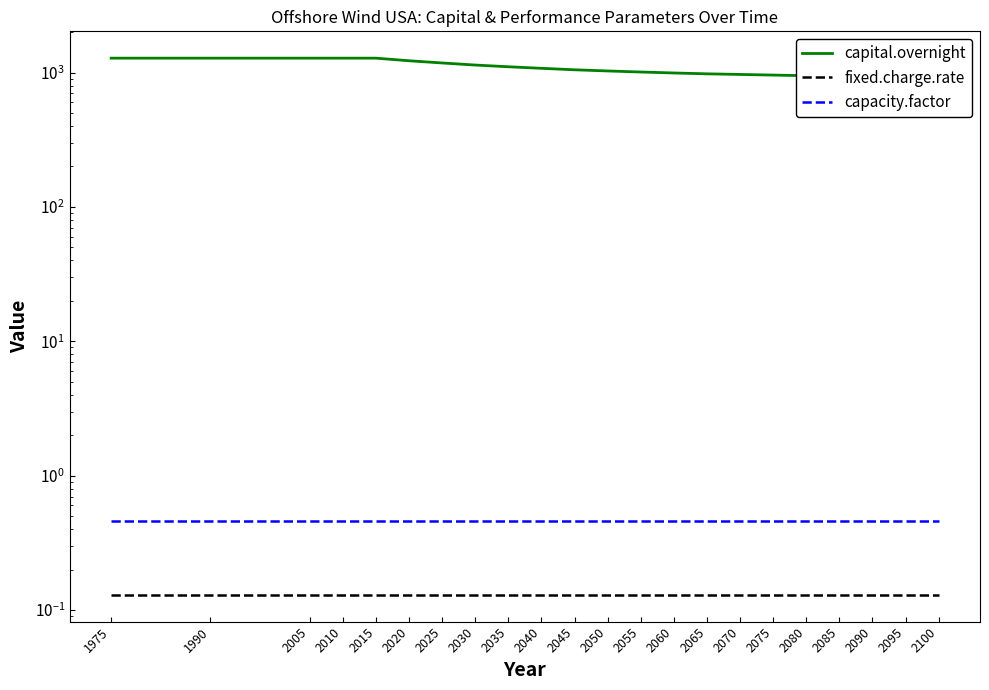

Reading left to right, transcribe all the data shown in this chart.

capital.overnight: 1975=1278.7	1990=1278.7	2005=1278.7	2010=1278.7	2015=1278.7	2020=1223.0	2025=1177.6	2030=1136.4	2035=1103.4	2040=1074.5	2045=1047.7	2050=1027.1	2055=1008.5	2060=992.0	2065=977.6	2070=967.3	2075=957.0	2080=946.7	2085=940.5	2090=934.3	2095=928.1	2100=924.0
fixed.charge.rate: 1975=0.1	1990=0.1	2005=0.1	2010=0.1	2015=0.1	2020=0.1	2025=0.1	2030=0.1	2035=0.1	2040=0.1	2045=0.1	2050=0.1	2055=0.1	2060=0.1	2065=0.1	2070=0.1	2075=0.1	2080=0.1	2085=0.1	2090=0.1	2095=0.1	2100=0.1
capacity.factor: 1975=0.5	1990=0.5	2005=0.5	2010=0.5	2015=0.5	2020=0.5	2025=0.5	2030=0.5	2035=0.5	2040=0.5	2045=0.5	2050=0.5	2055=0.5	2060=0.5	2065=0.5	2070=0.5	2075=0.5	2080=0.5	2085=0.5	2090=0.5	2095=0.5	2100=0.5